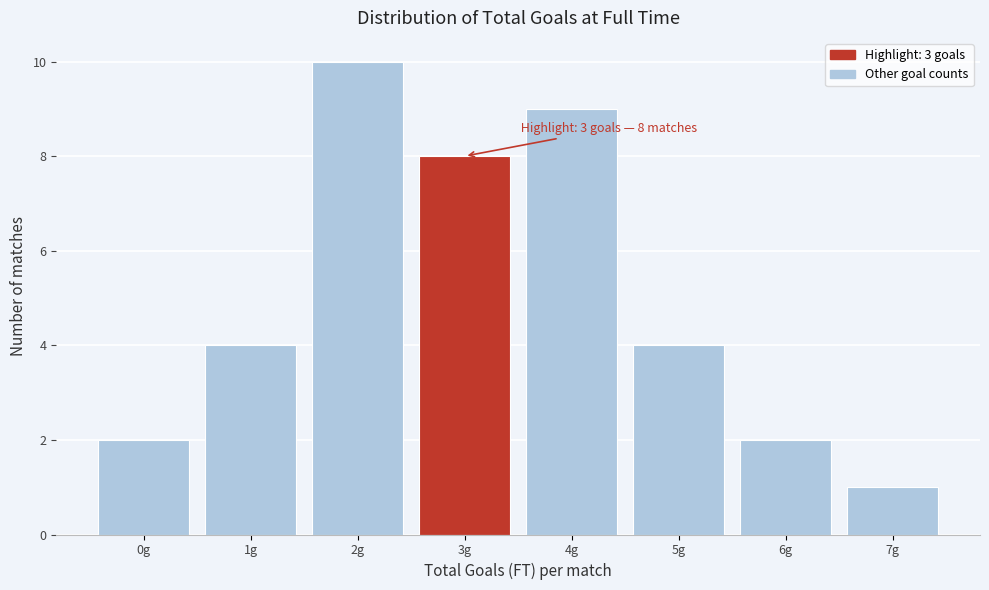

Which range on the x-axis has the tallest bar?

1.5 to 2.5